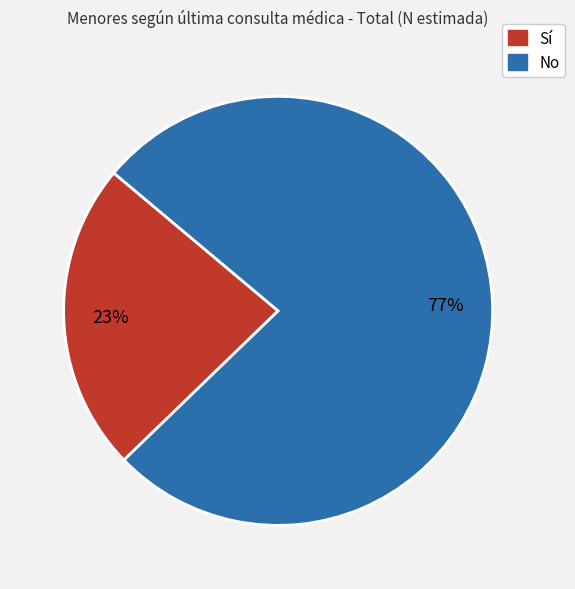

To the nearest percent, what portion does Sí represent?

23%